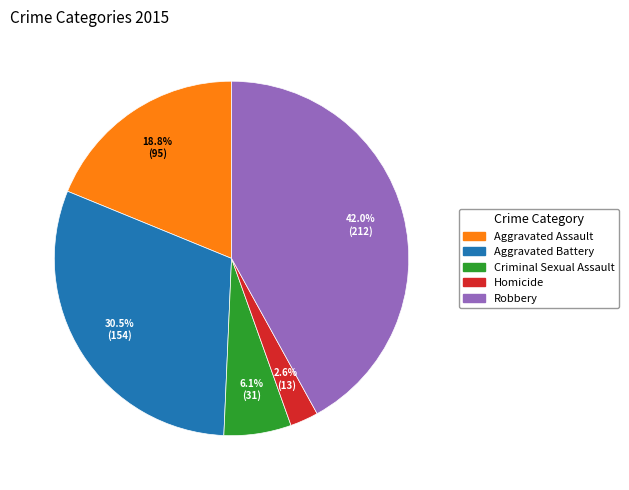

Which slice is the largest?

Robbery